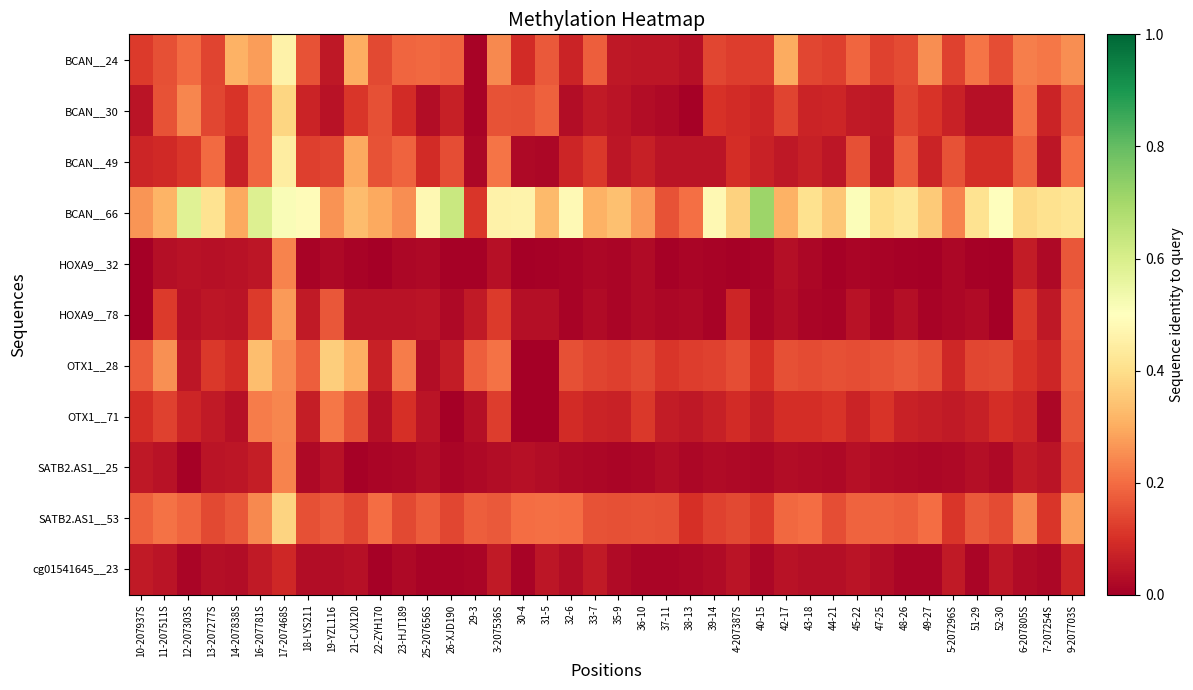

Which series has the largest total across all categories?

BCAN__66